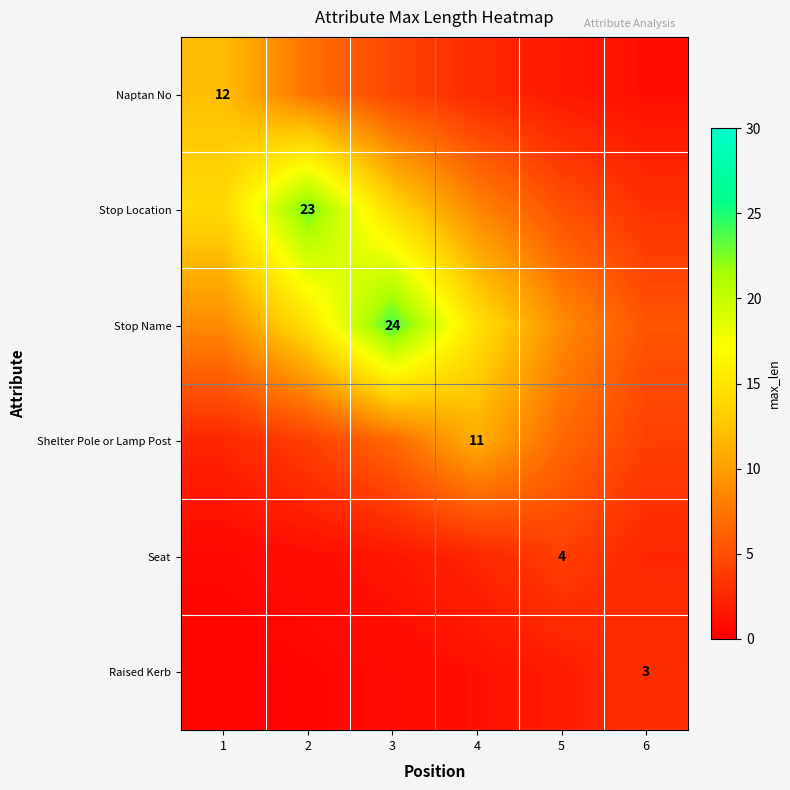

Which category has the highest value across all series?

3